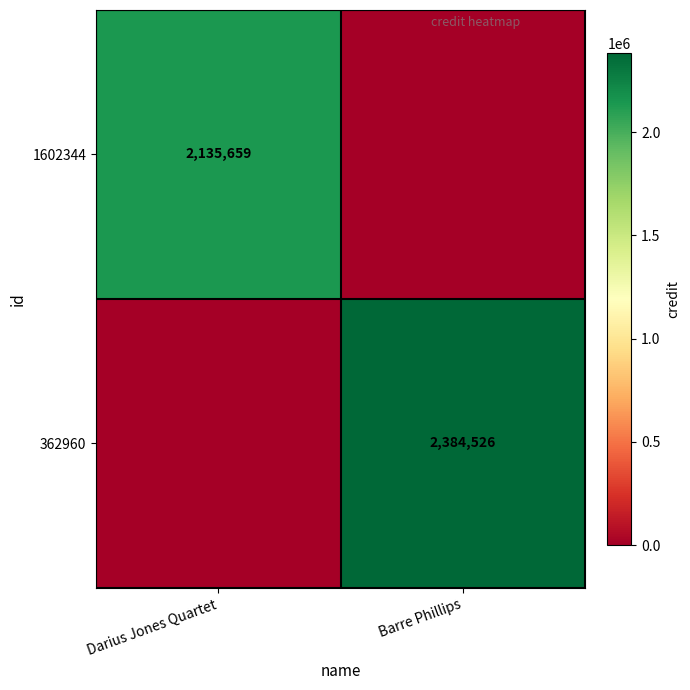

Is it true that 362960 equals 1378918 at Barre Phillips?

False